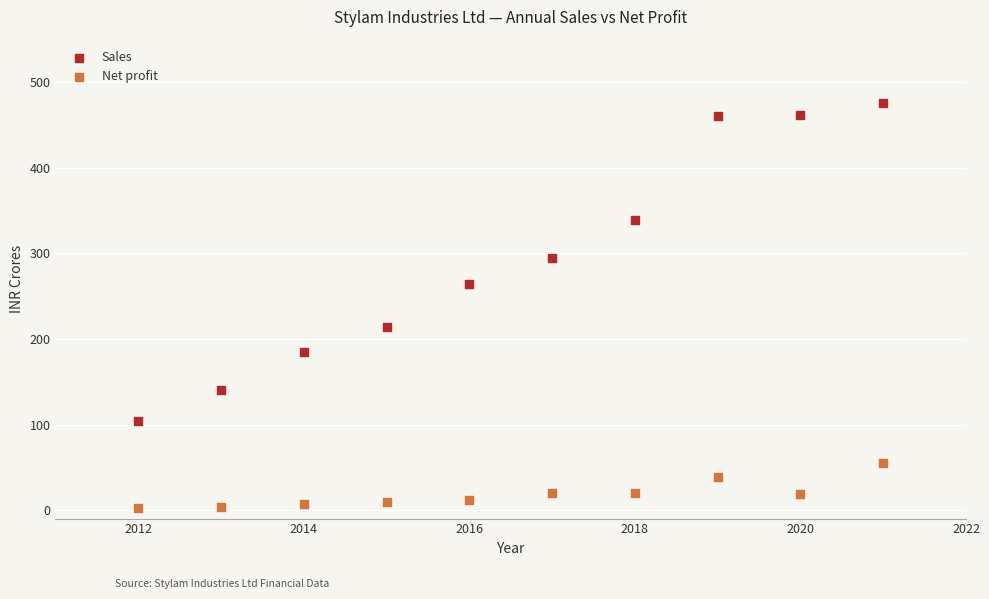

Which series contains the highest Y value?

Sales